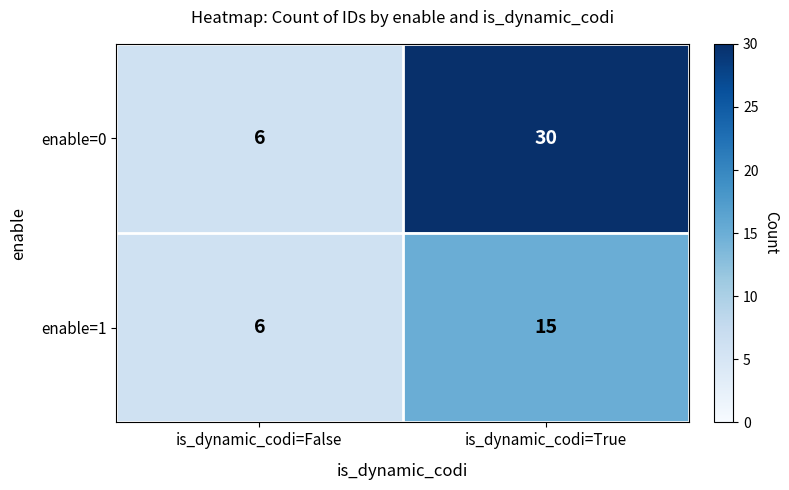

At which category does the chart reach its minimum across all series?

is_dynamic_codi=False